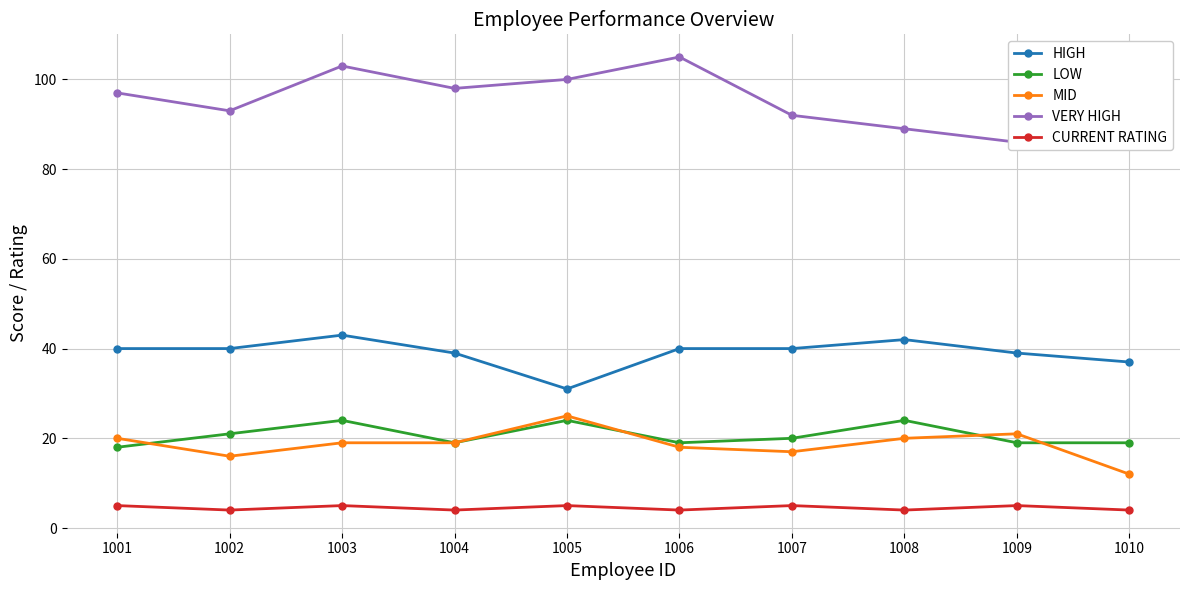

What is the sum of the MID values at 1007 and 1009?

38